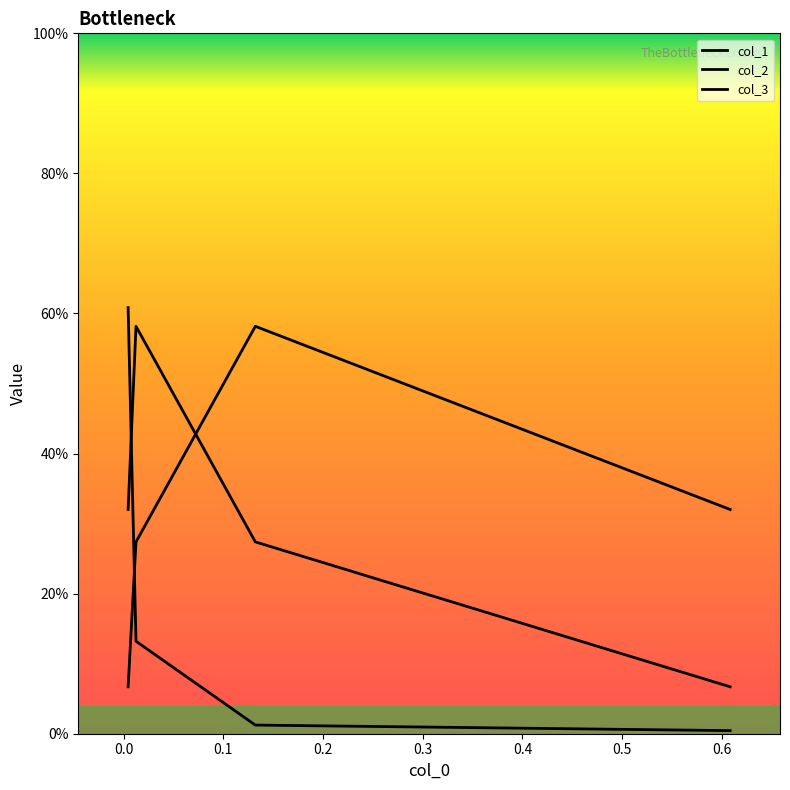

At how many categories does at least one series exceed 0?

4